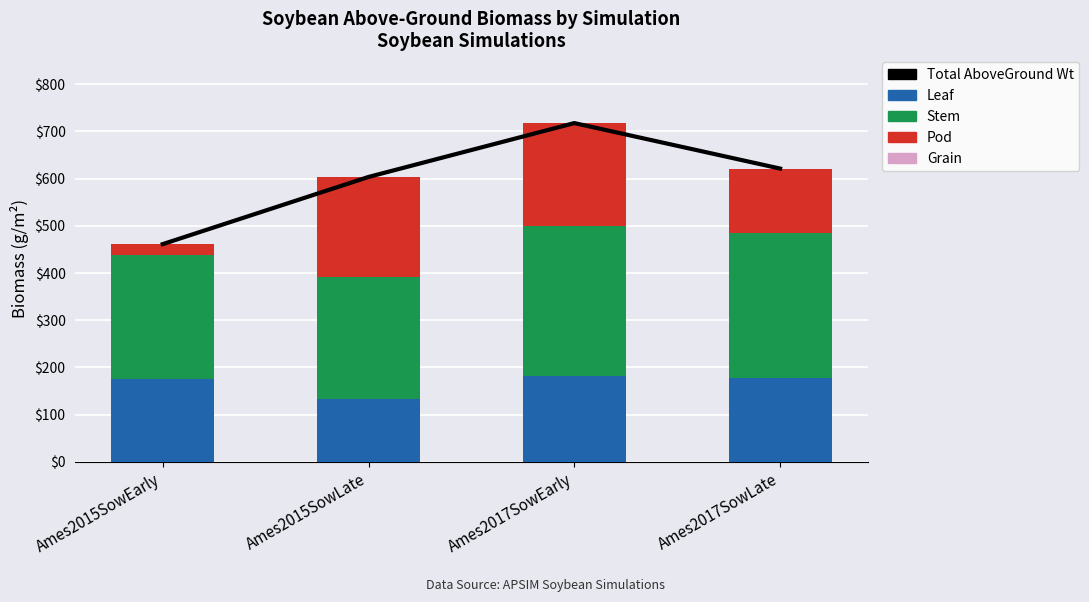

List the labels in order of Leaf value, smallest first.

Ames2015SowLate, Ames2015SowEarly, Ames2017SowLate, Ames2017SowEarly